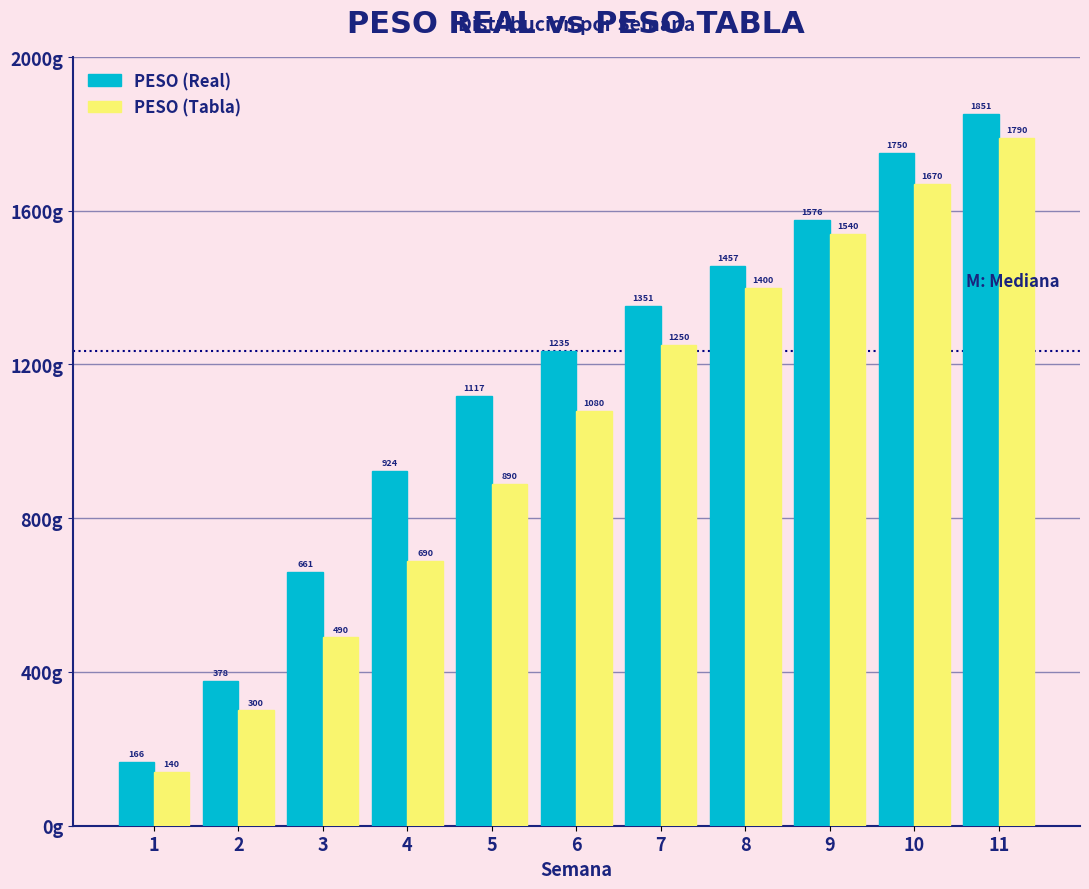

Which series has the largest total across all categories?

PESO (Real)